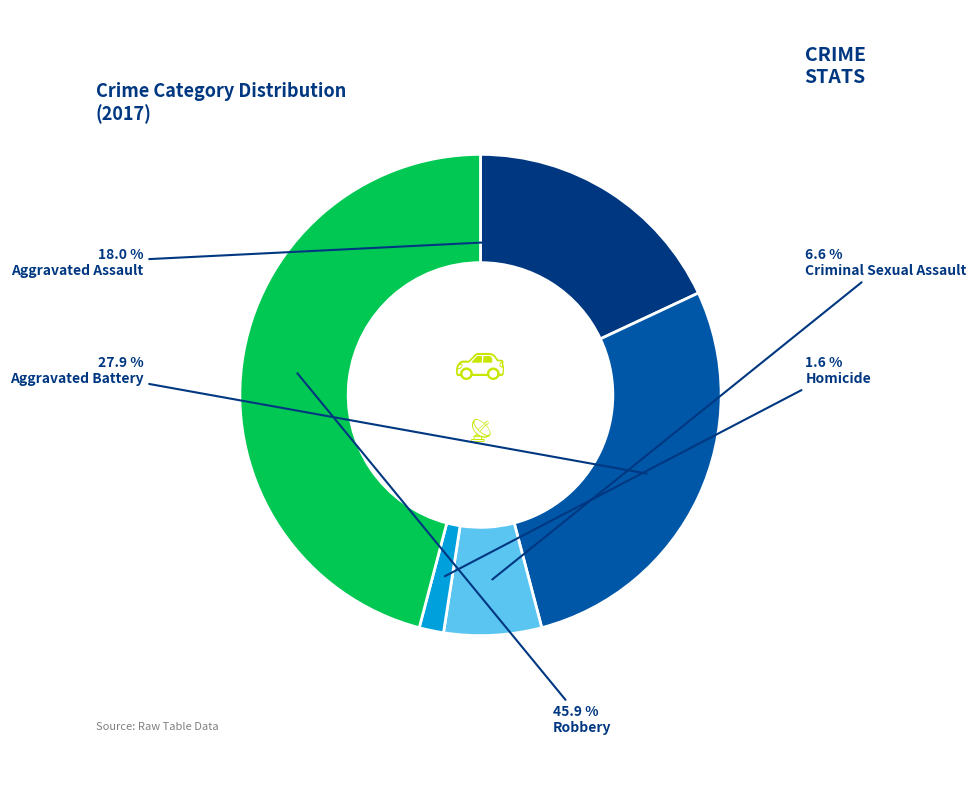

Which slice is the largest?

Robbery